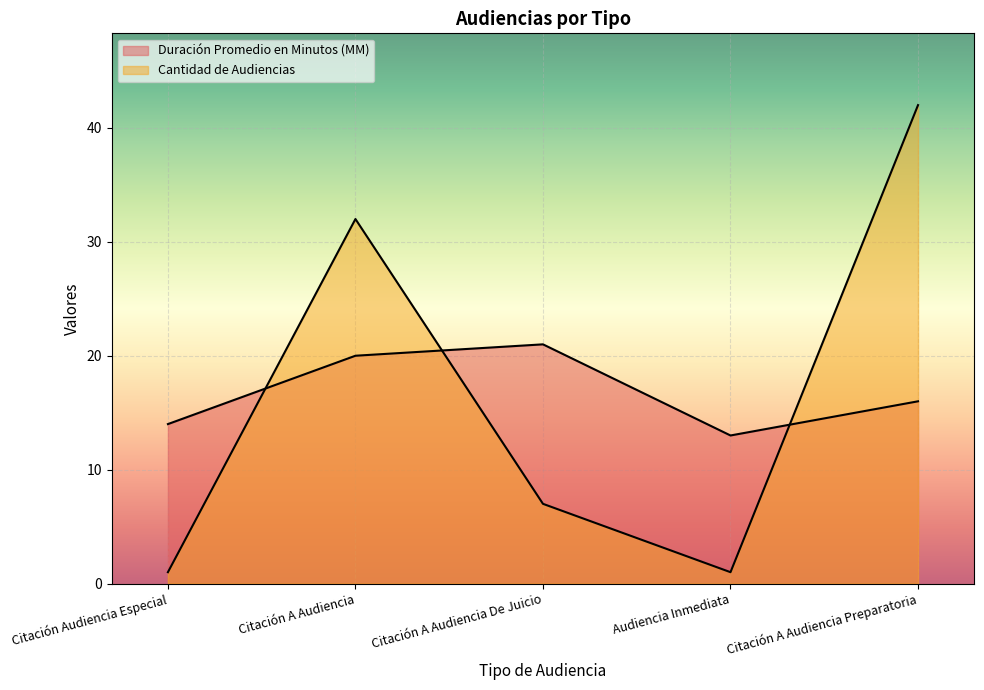

What is the label of the 4th point from the left?

Audiencia Inmediata